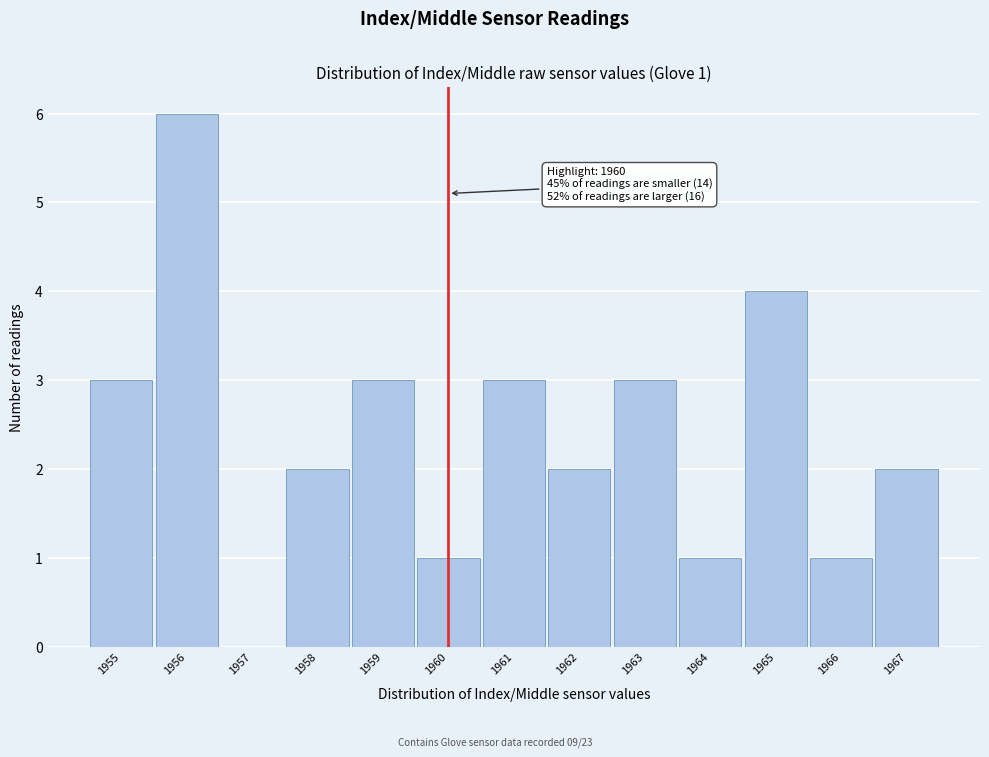

Which range on the x-axis has the tallest bar?

1955.5 to 1956.5